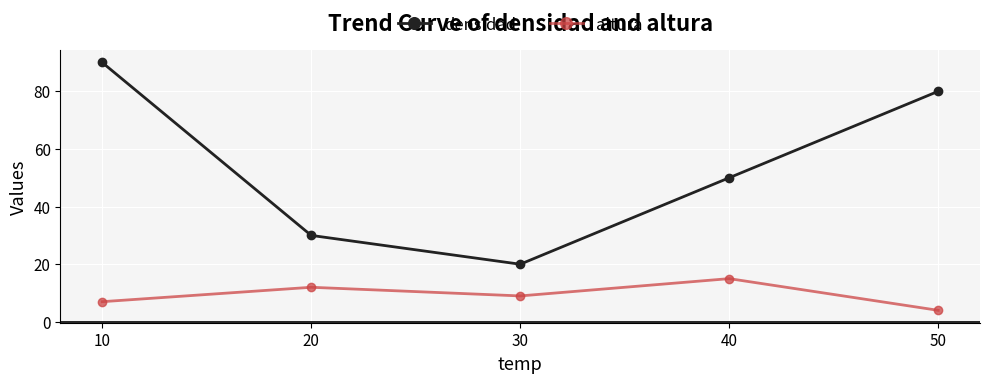

What is the average value of the altura series?

9